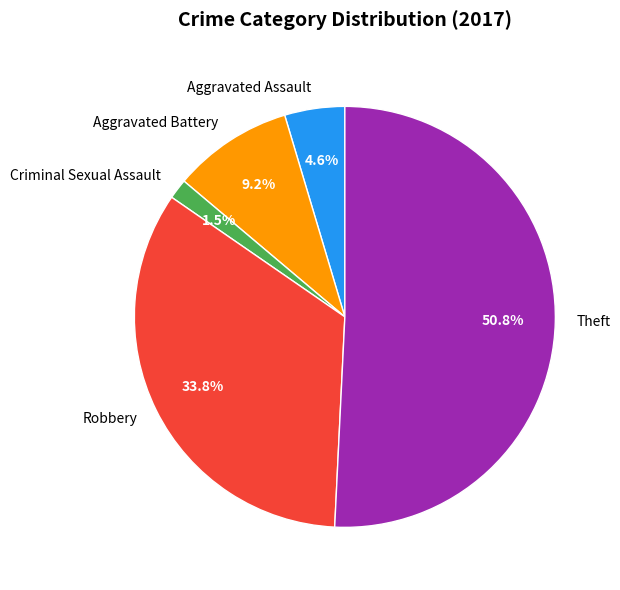

What is the majority slice?

Theft